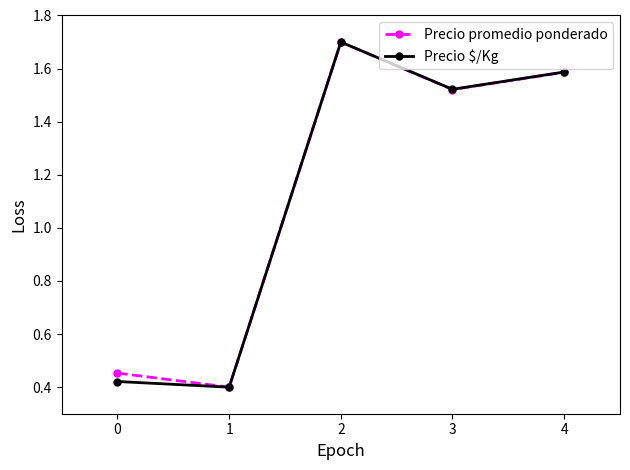

List the labels in order of Precio promedio ponderado value, largest first.

2, 4, 3, 0, 1